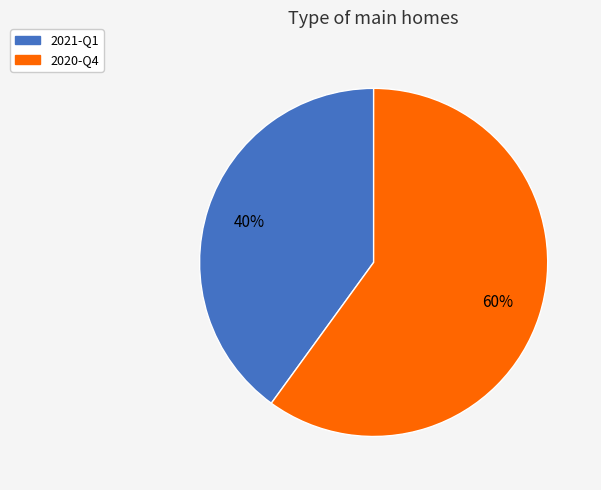

True or false: 2020-Q4 accounts for 60% of the total.

True